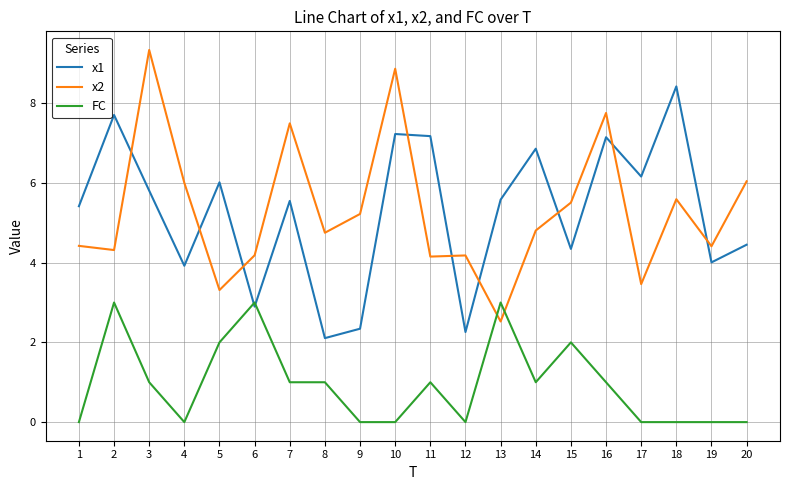

What is the difference between the highest and lowest values at 9?

5.2